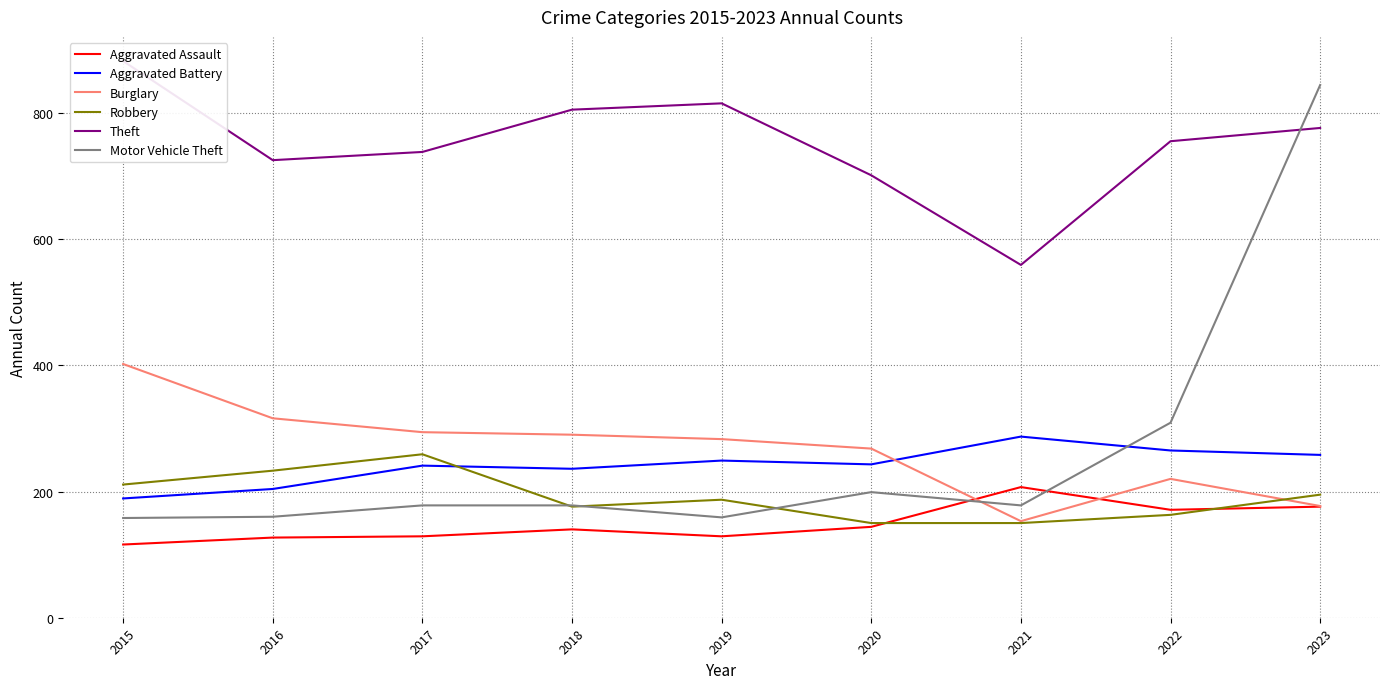

Does the chart display data point markers on the line(s)?

No